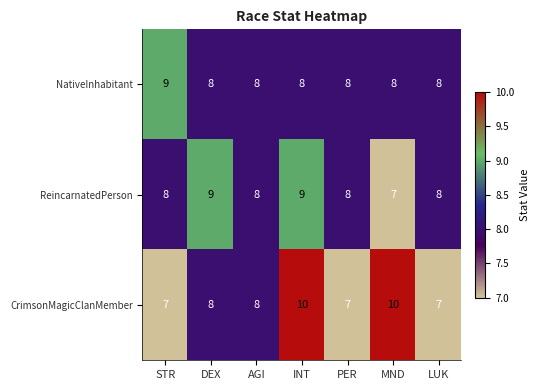

At which category is the sum across all series the highest?

INT